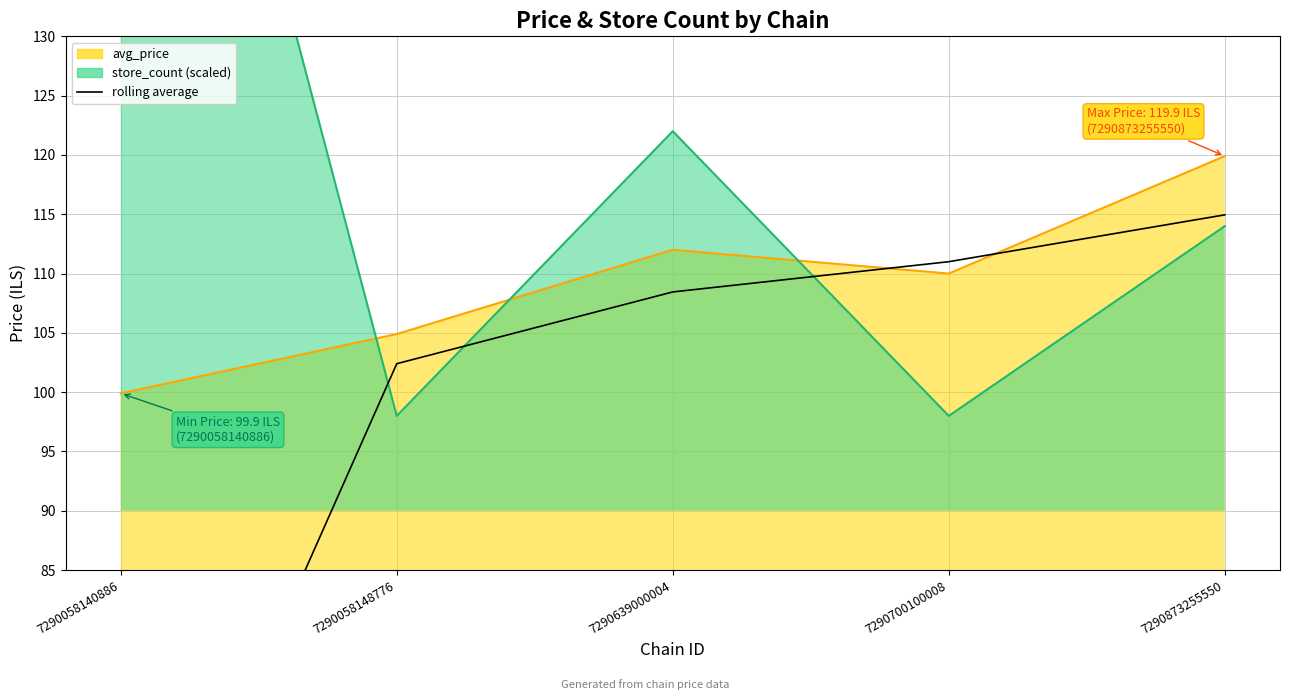

Reading left to right, what are all the values shown in this chart?

7290058140886=50.0	7290058148776=102.4	7290639000004=108.5	7290700100008=111.0	7290873255550=115.0